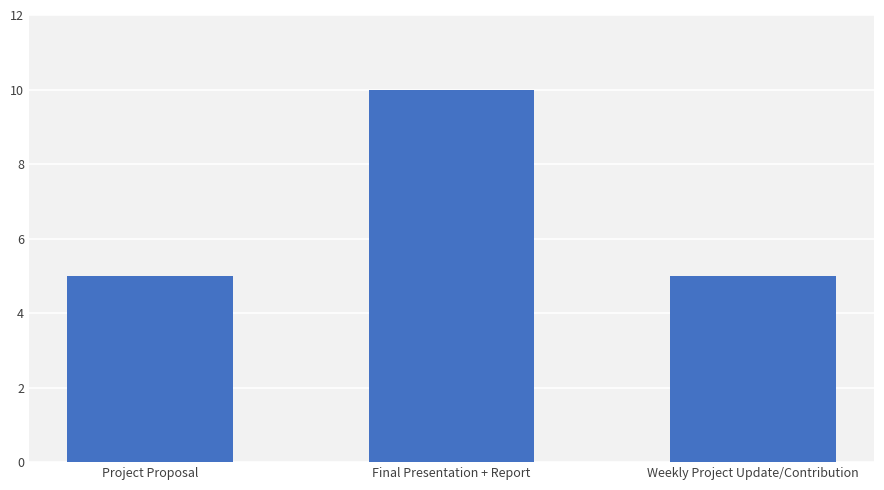

The value at Project Proposal is 3. True or false?

False